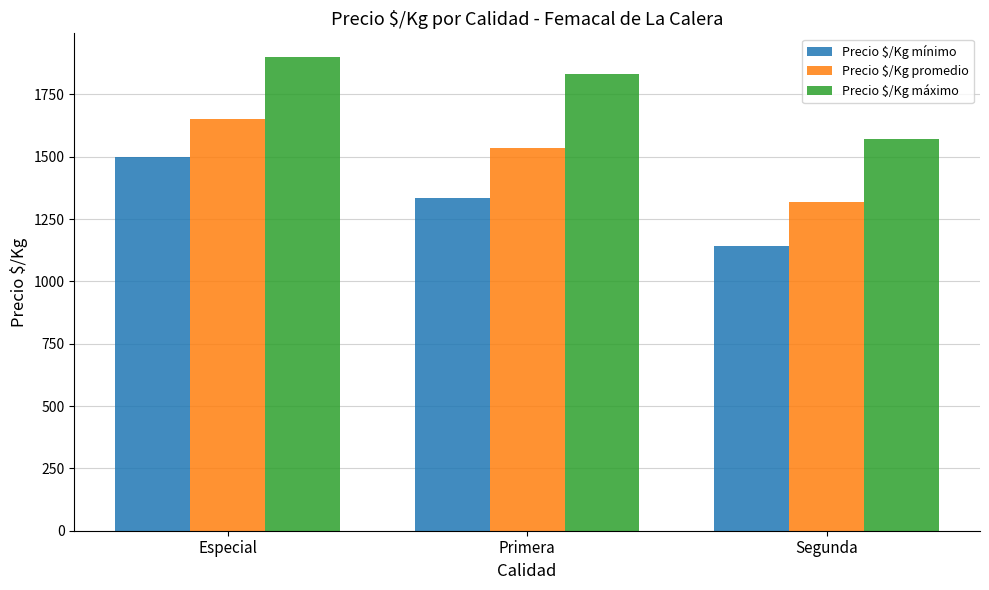

At which category does the chart reach its peak across all series?

Especial